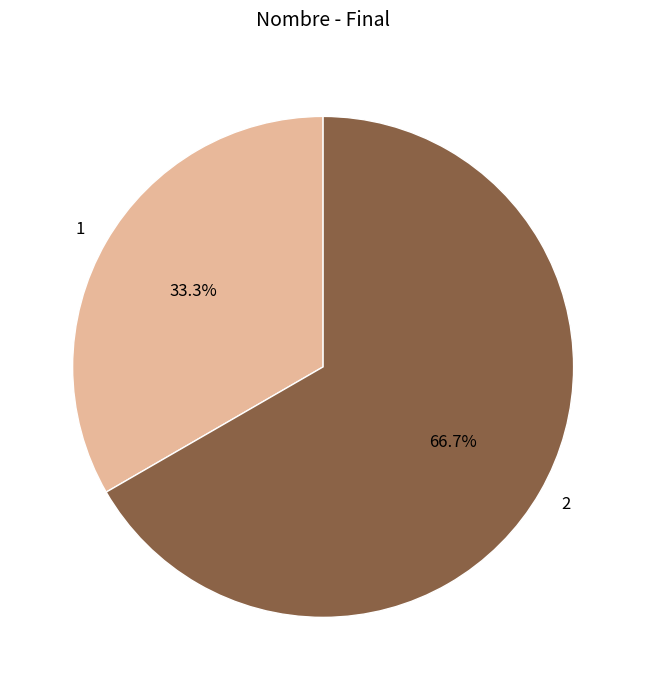

Count the number of slices in the pie.

2